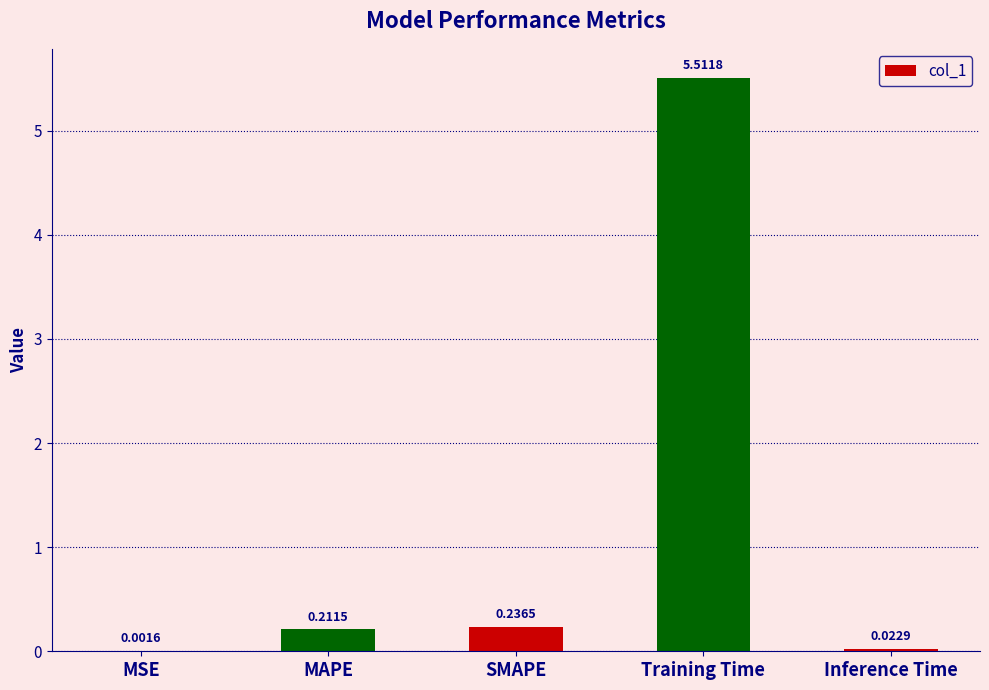

Between MAPE and Training Time, which is larger?

Training Time